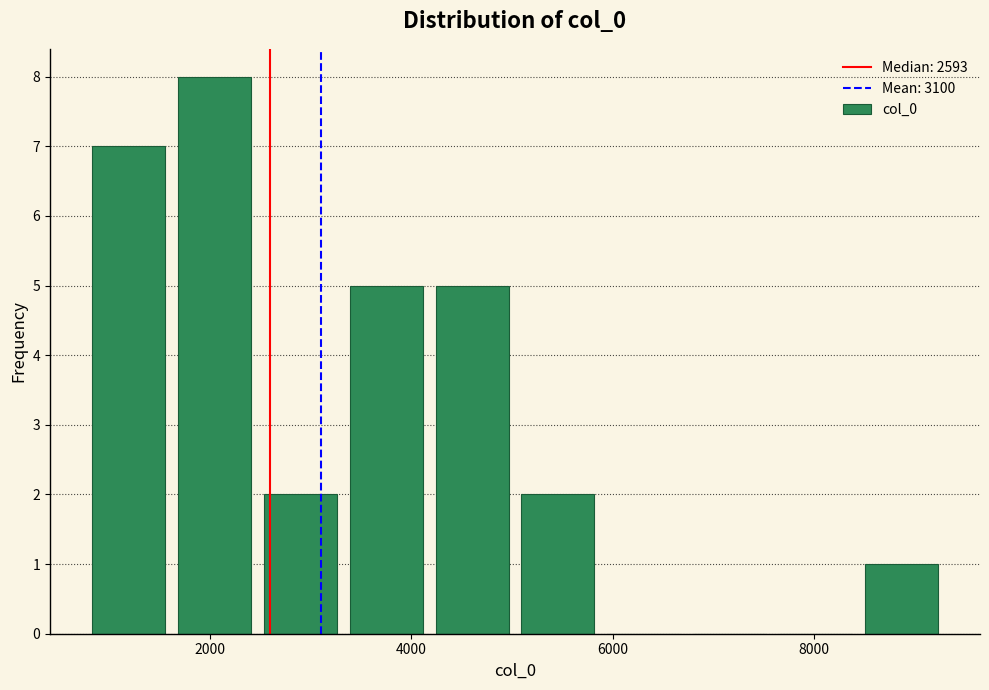

Which range on the x-axis has the tallest bar?

1600 to 2400